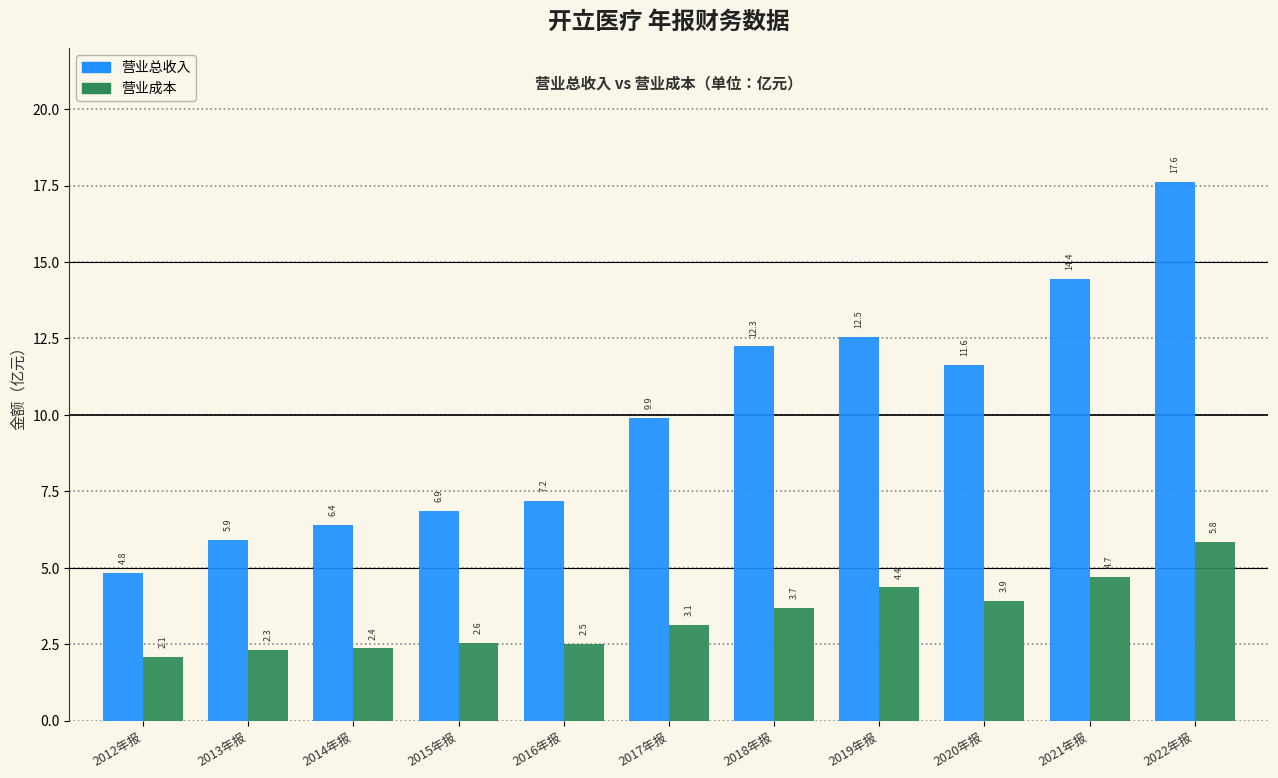

Reading right to left, what are all the values shown in this chart?

营业总收入: 2022年报=17.6	2021年报=14.4	2020年报=11.6	2019年报=12.5	2018年报=12.3	2017年报=9.9	2016年报=7.2	2015年报=6.9	2014年报=6.4	2013年报=5.9	2012年报=4.8
营业成本: 2022年报=5.8	2021年报=4.7	2020年报=3.9	2019年报=4.4	2018年报=3.7	2017年报=3.1	2016年报=2.5	2015年报=2.6	2014年报=2.4	2013年报=2.3	2012年报=2.1